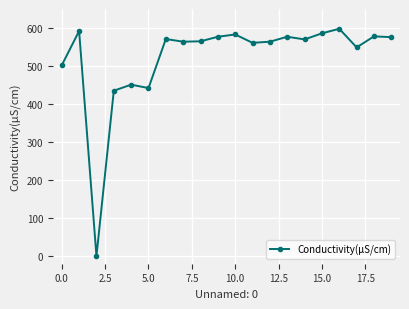

What is the greatest value displayed?

598